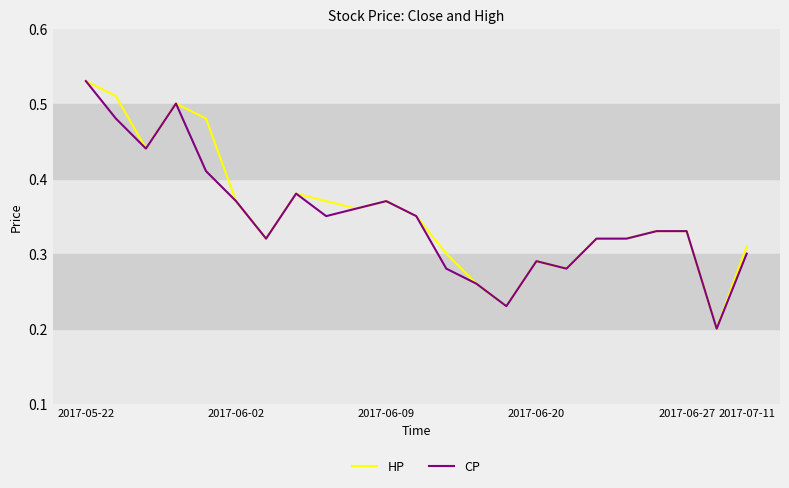

How many series are shown in this chart?

2